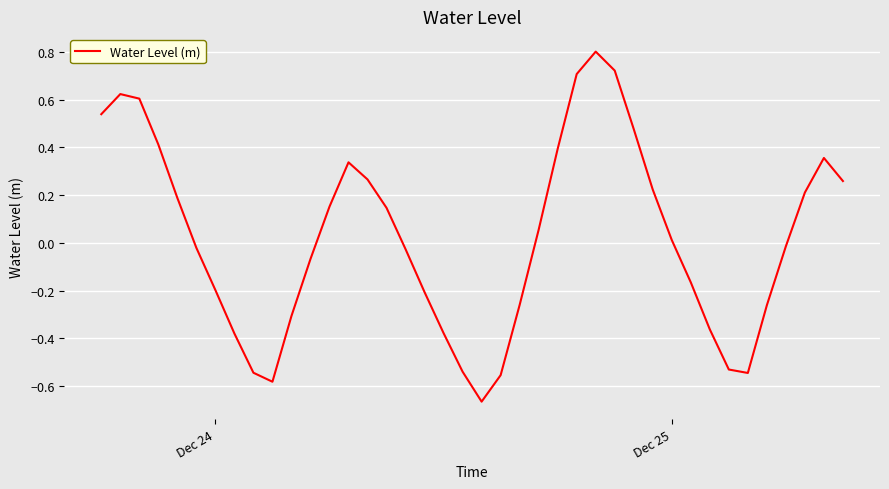

What is the greatest value displayed?

0.8